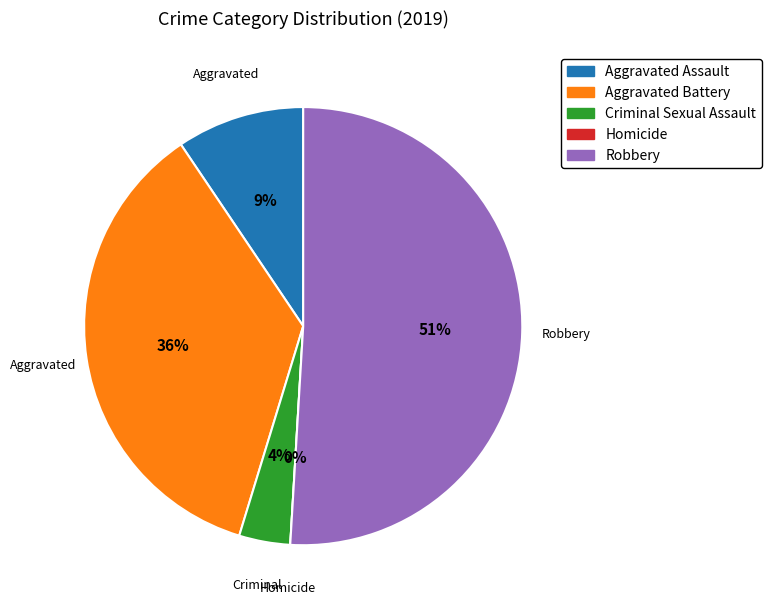

Which has a higher value, Criminal Sexual Assault or Aggravated Battery?

Aggravated Battery